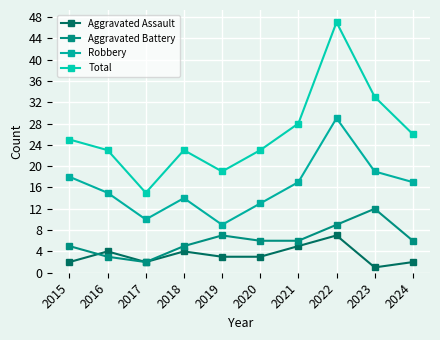

Which series has the largest range (max minus min)?

Total